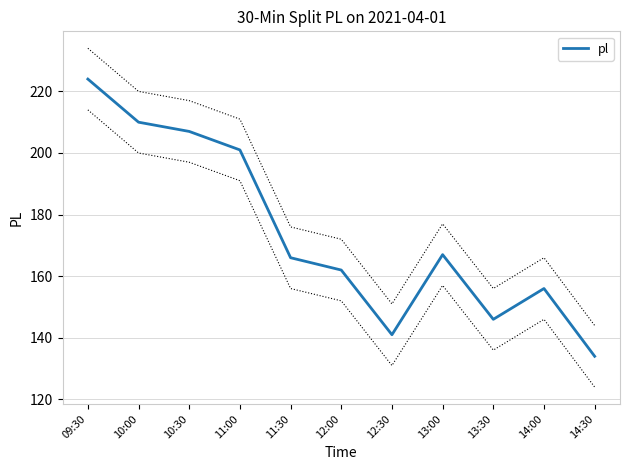

What is the maximum value shown in the chart?

224